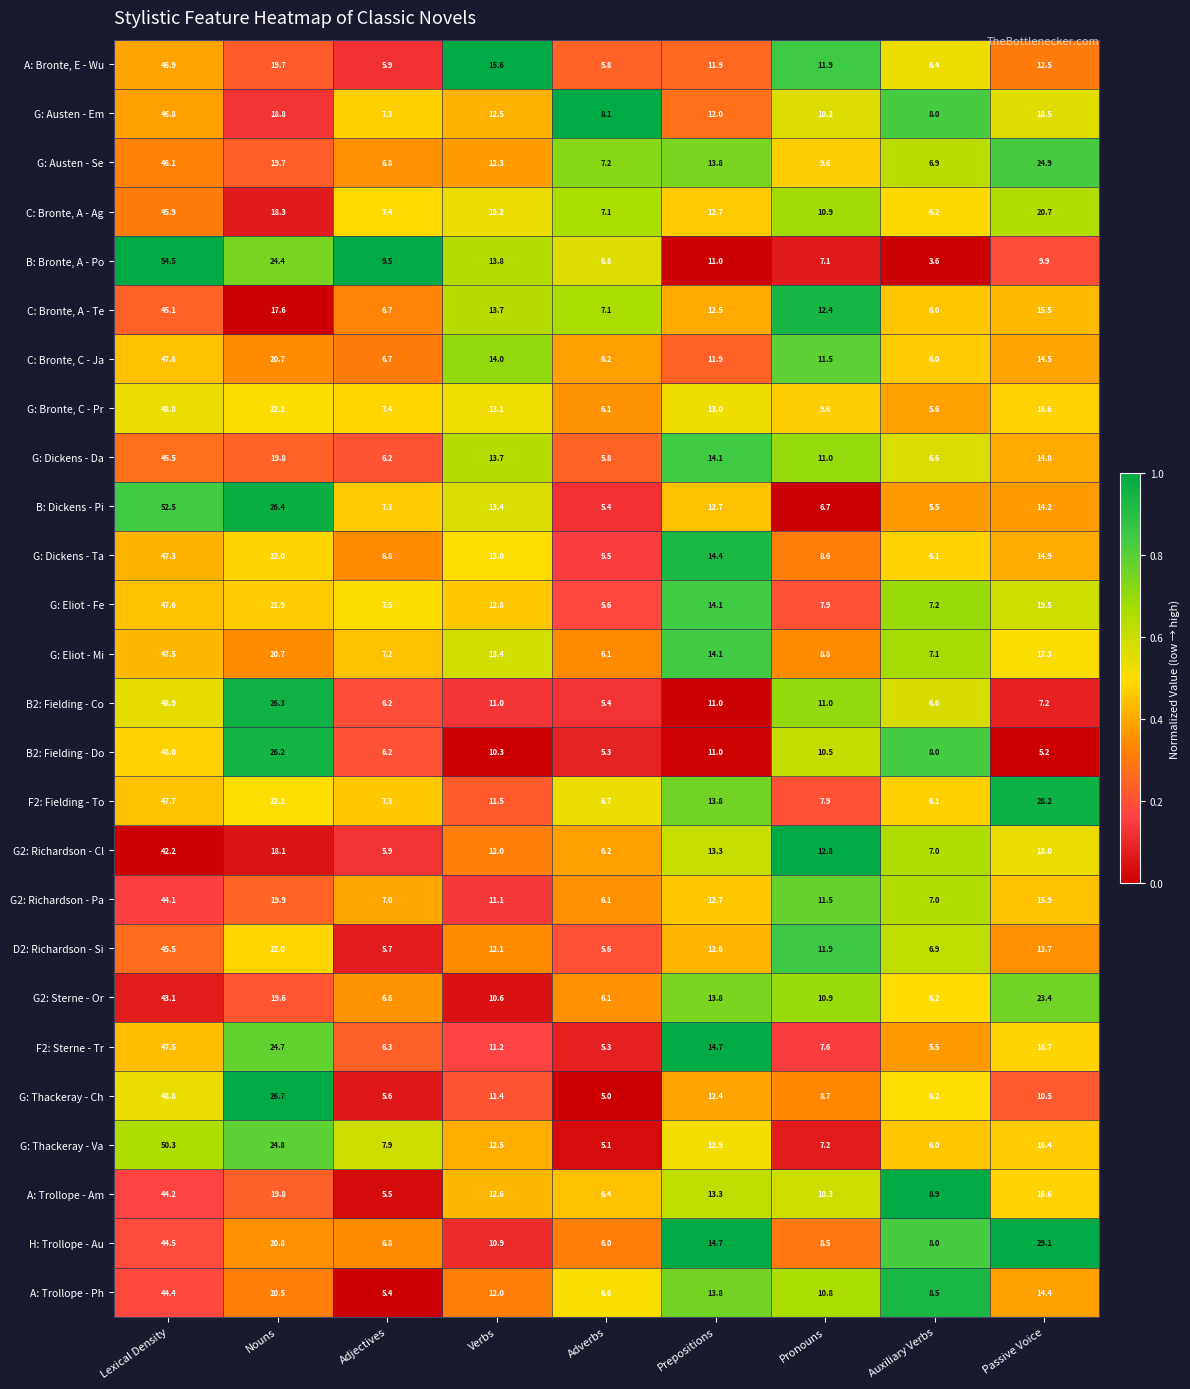

Which series has the largest total across all categories?

F2: Fielding - To